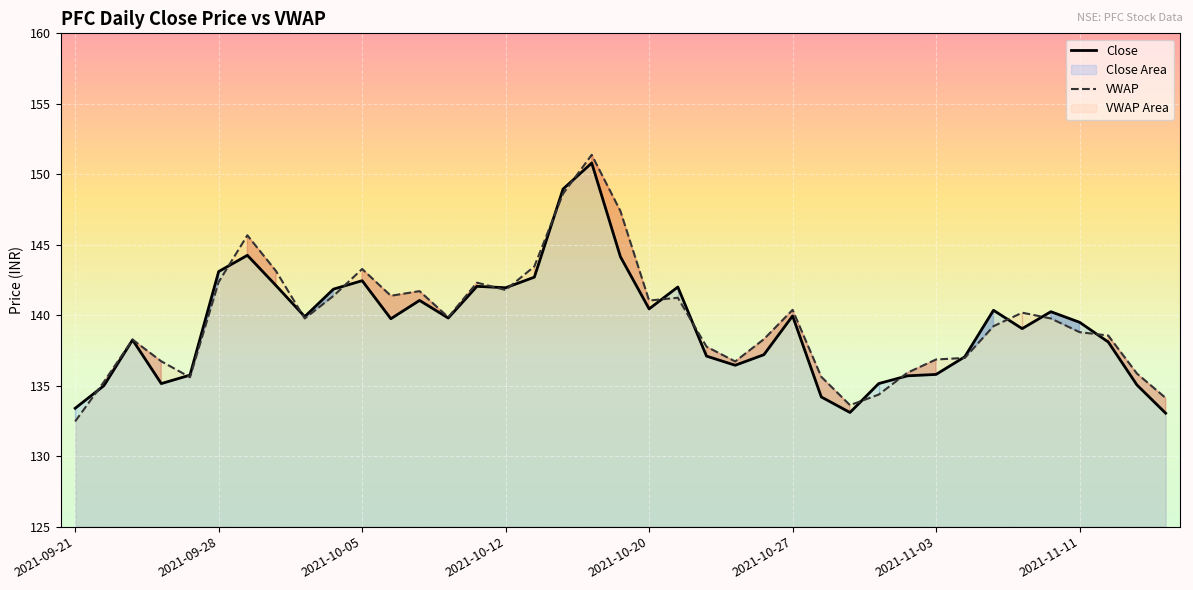

What is the highest value of the VWAP series?

151.4